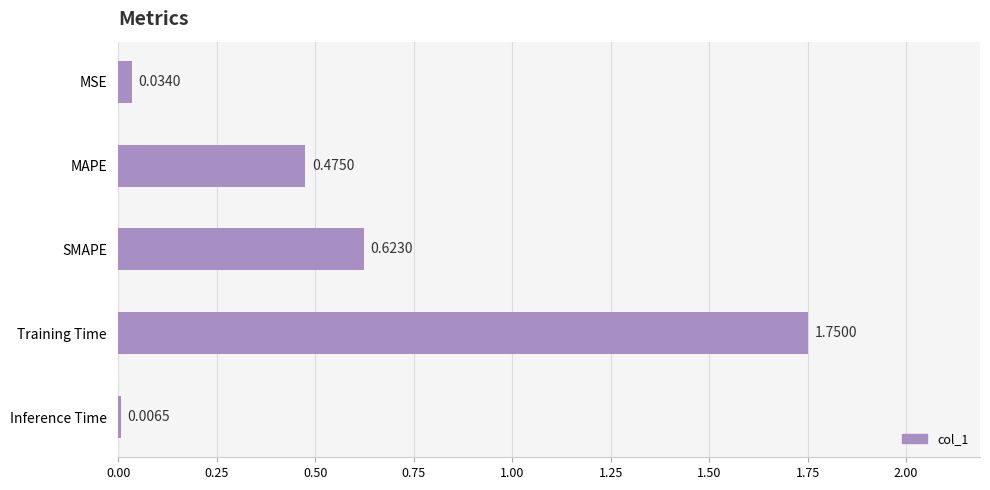

Are the bars horizontal?

Yes